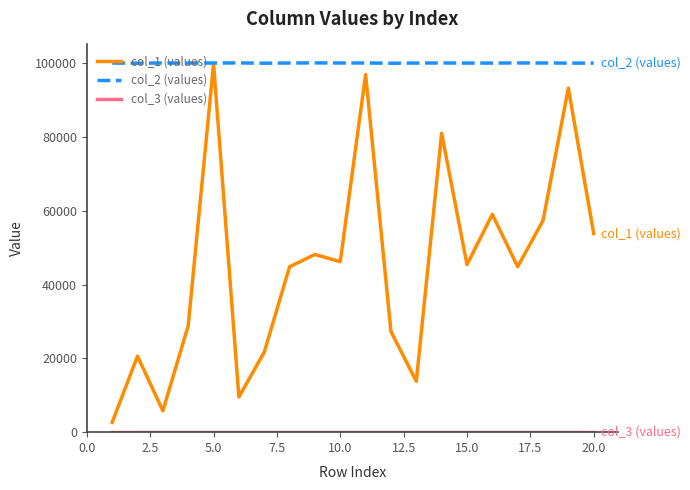

Which series has the widest spread of values?

col_1 (values)